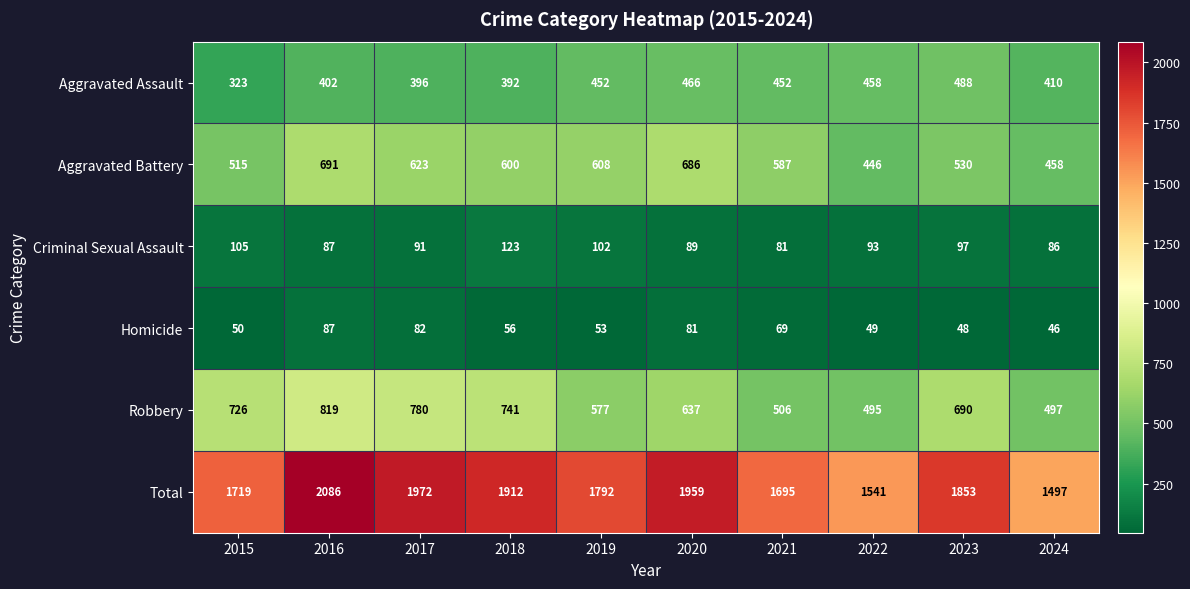

Rank the categories by Criminal Sexual Assault value from lowest to highest.

2021, 2024, 2016, 2020, 2017, 2022, 2023, 2019, 2015, 2018